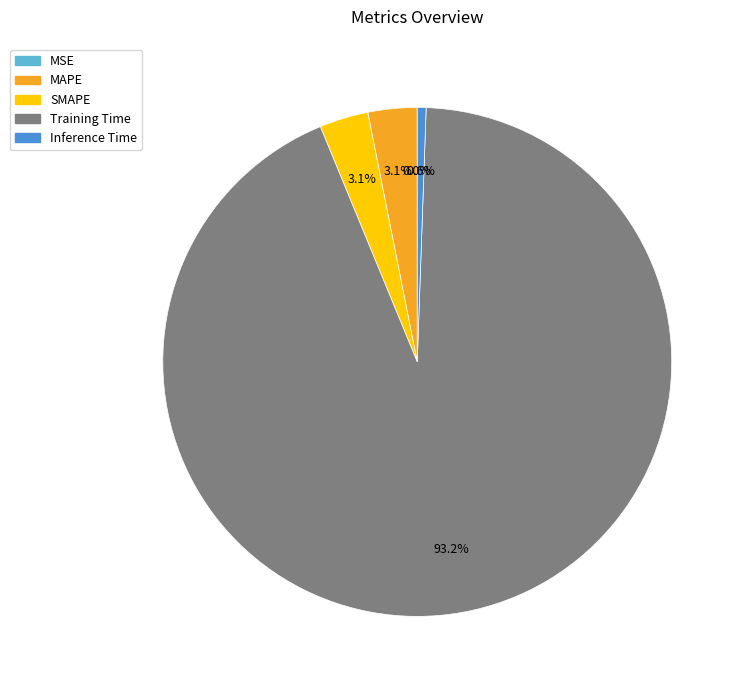

To the nearest percent, what is the average slice percentage?

20%